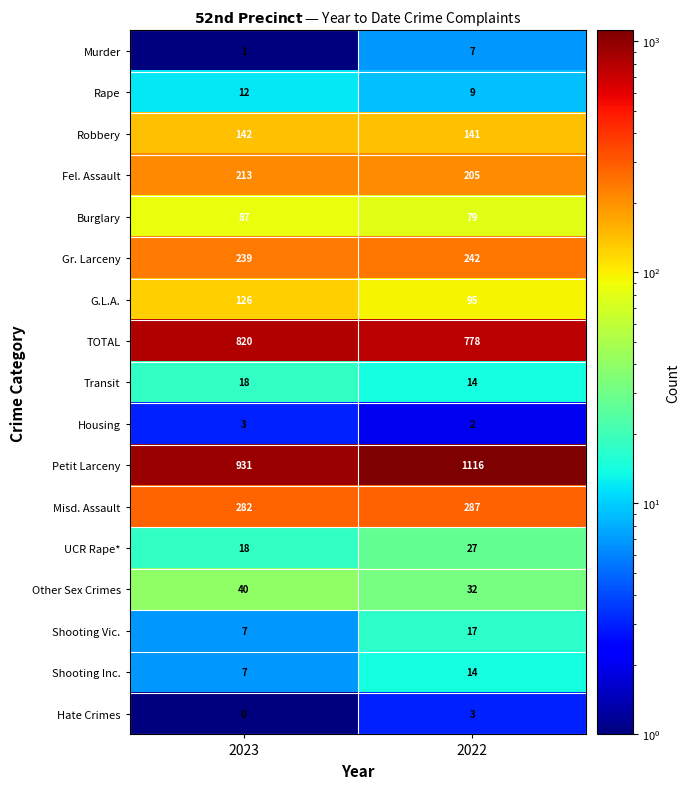

At which label does Housing reach its minimum?

2022